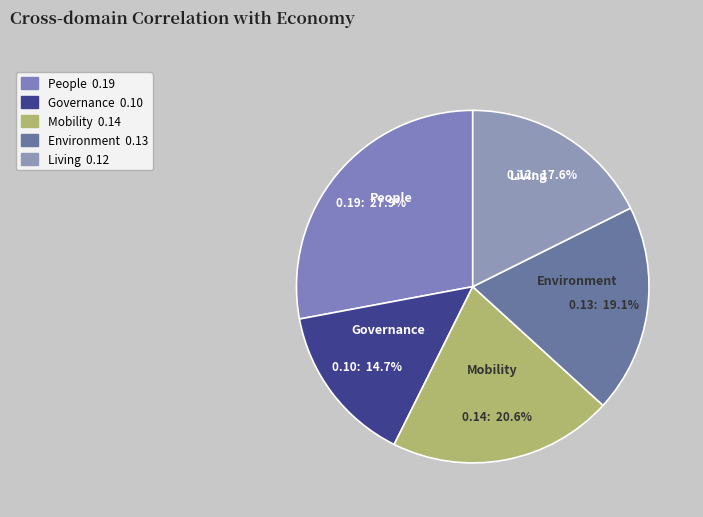

Which slice is the largest?

People